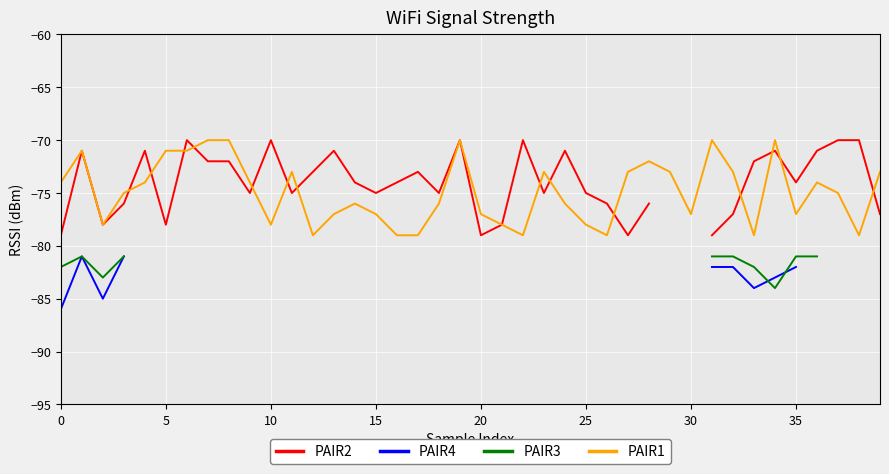

What is the value of the PAIR2 point at the 15th from the left?

-74.0